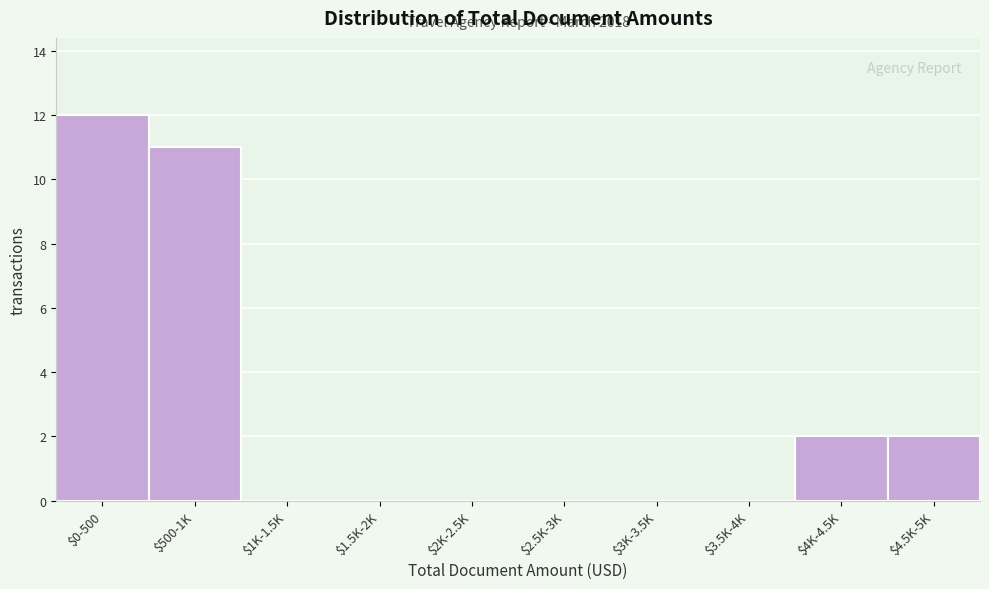

What is the sum of all values?

27